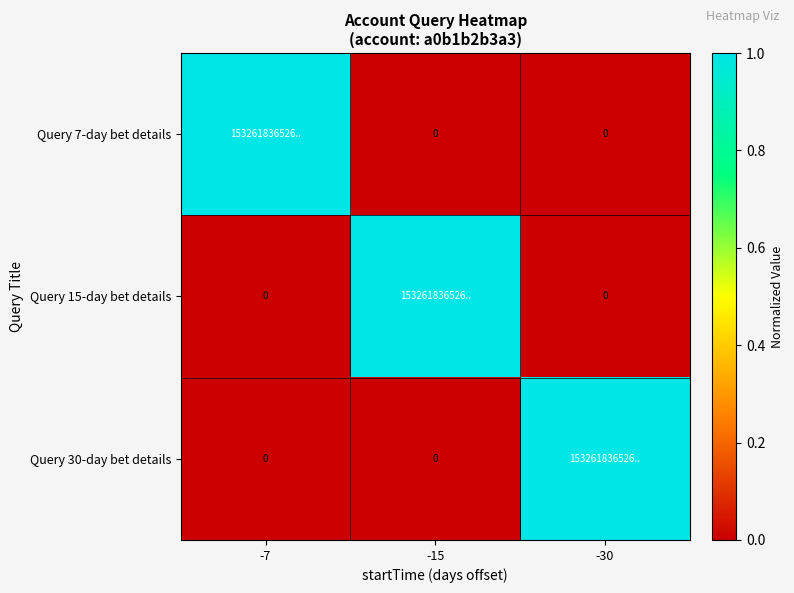

Count the Query 7-day bet details values in the range 0 to 1.

3